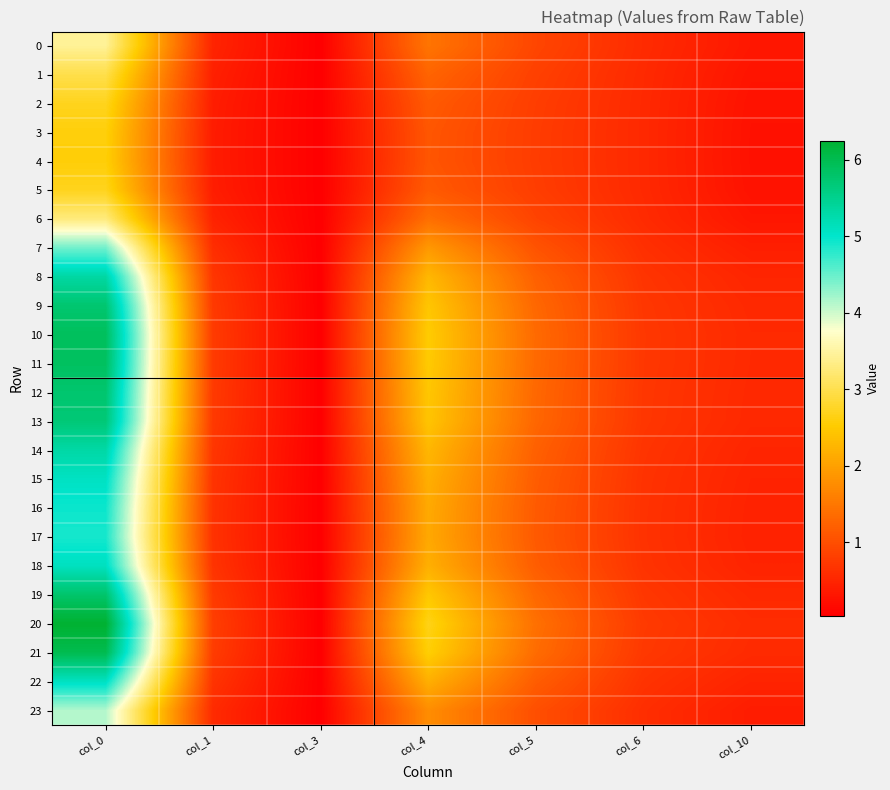

What is the total value across all series at col_0?

111.6